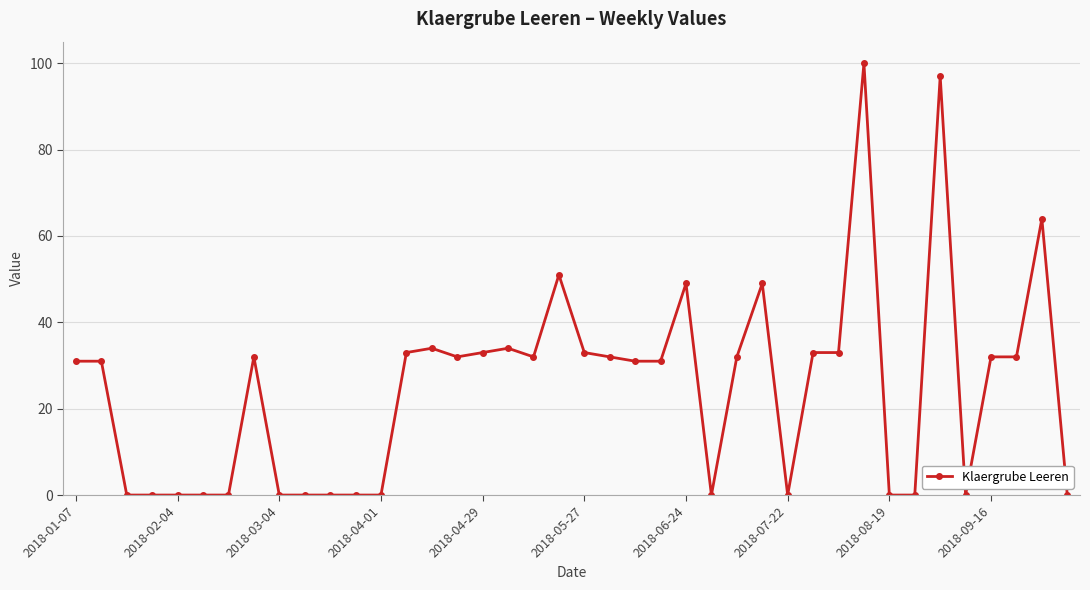

What is the greatest value displayed?

100